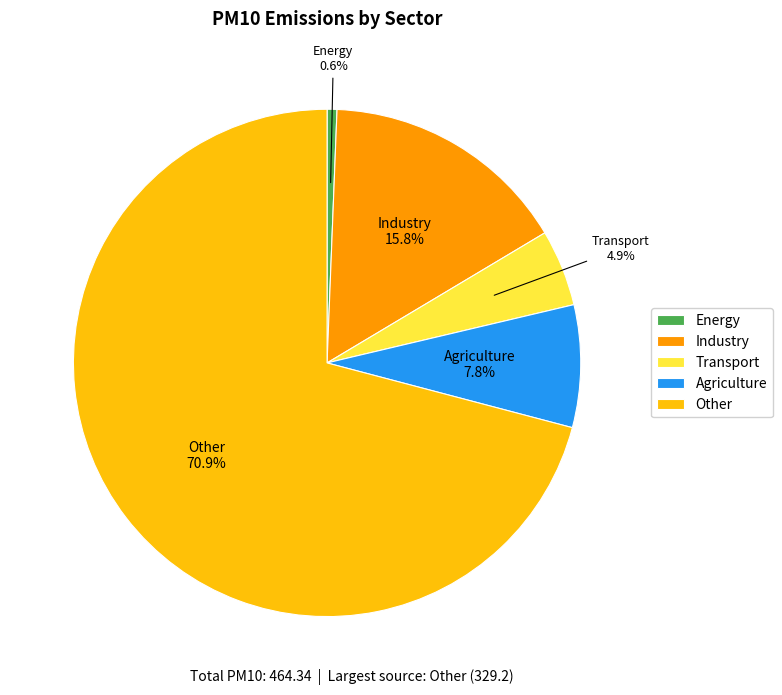

The Agriculture slice represents 8% of the pie. True or false?

True